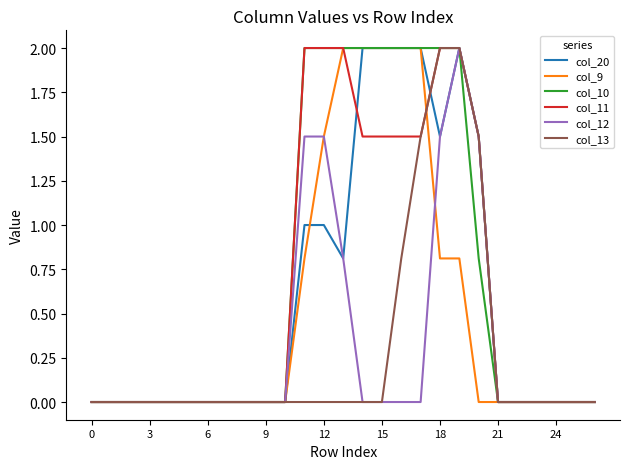

What is the maximum value for col_10?

2.0